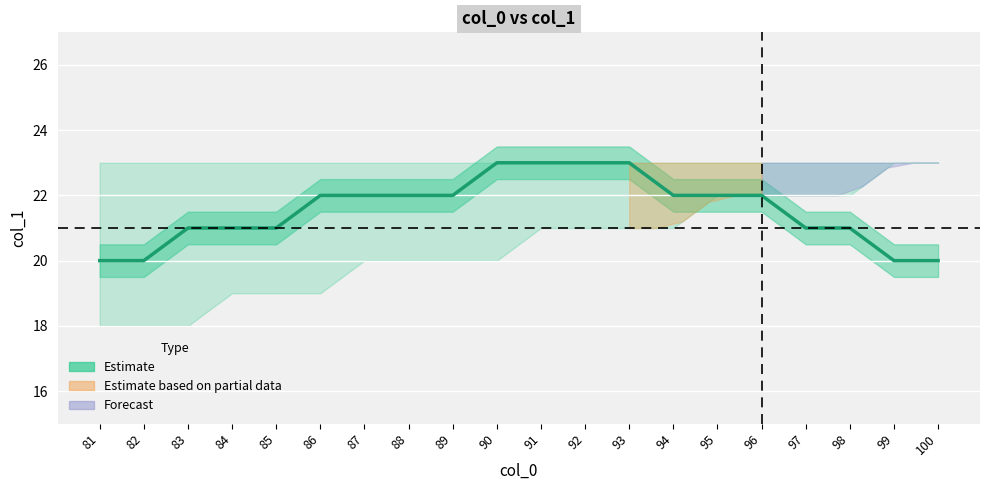

Rank the categories by value from highest to lowest.

90, 91, 92, 93, 86, 87, 88, 89, 94, 95, 96, 83, 84, 85, 97, 98, 81, 82, 99, 100